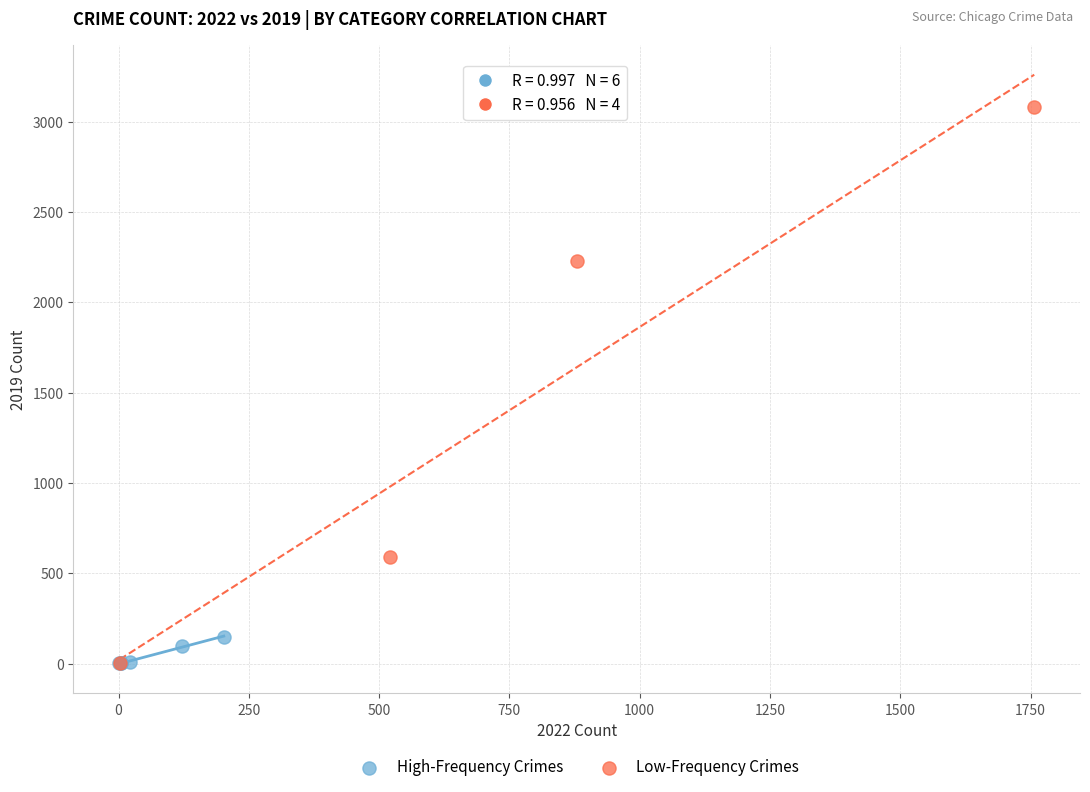

Which series has the largest Y range (max minus min)?

Low-Frequency Crimes